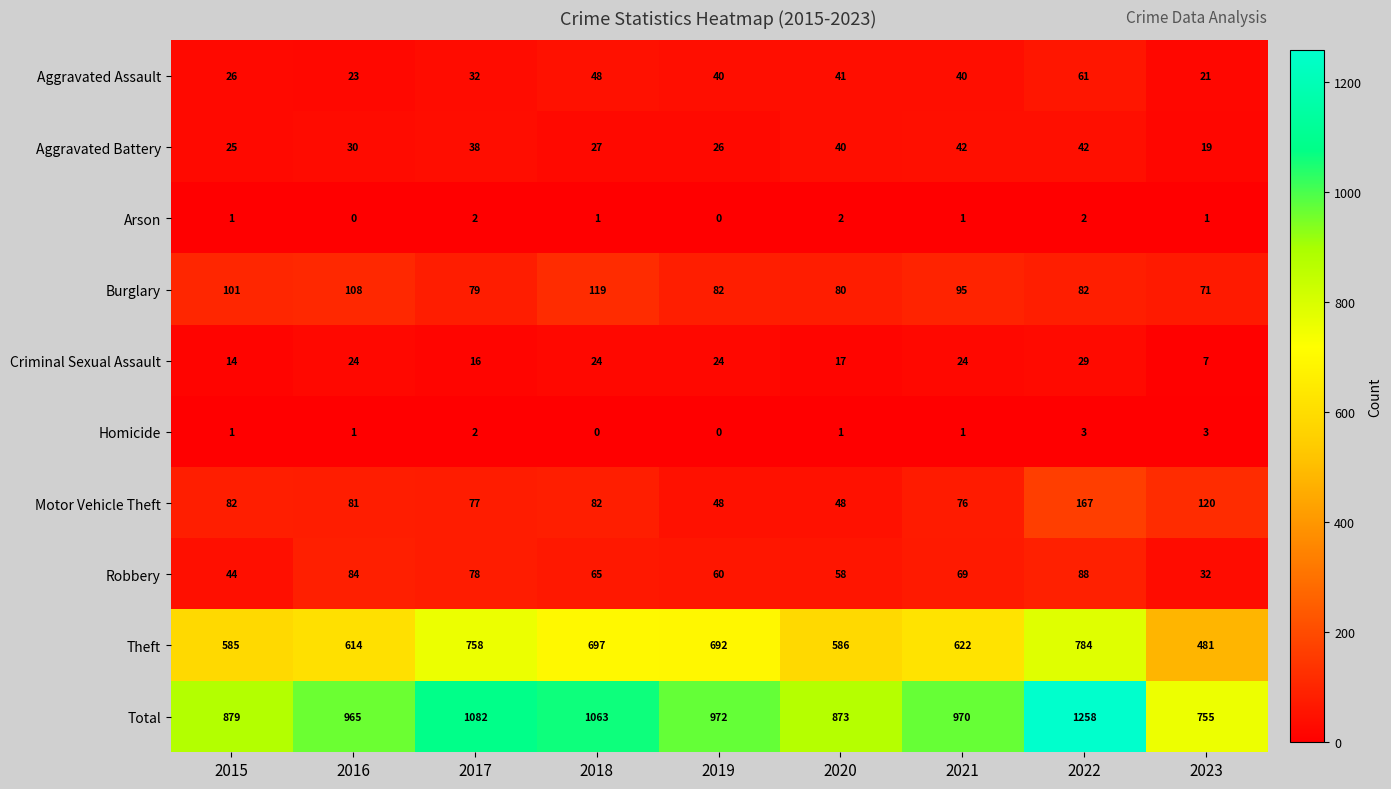

At how many categories does at least one series exceed 278?

9